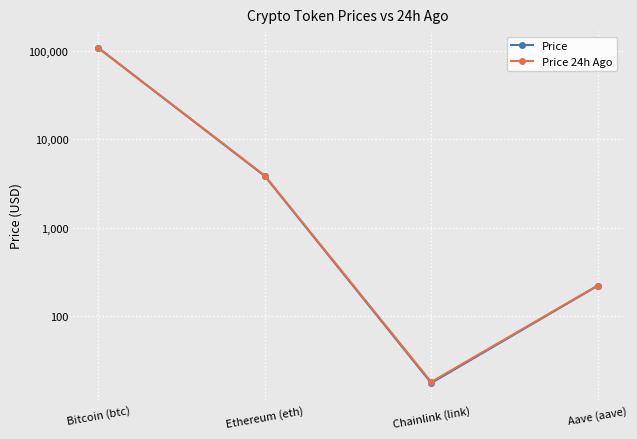

Is the value of Price 24h Ago at Aave (aave) greater than the value of Price at Aave (aave)?

Yes